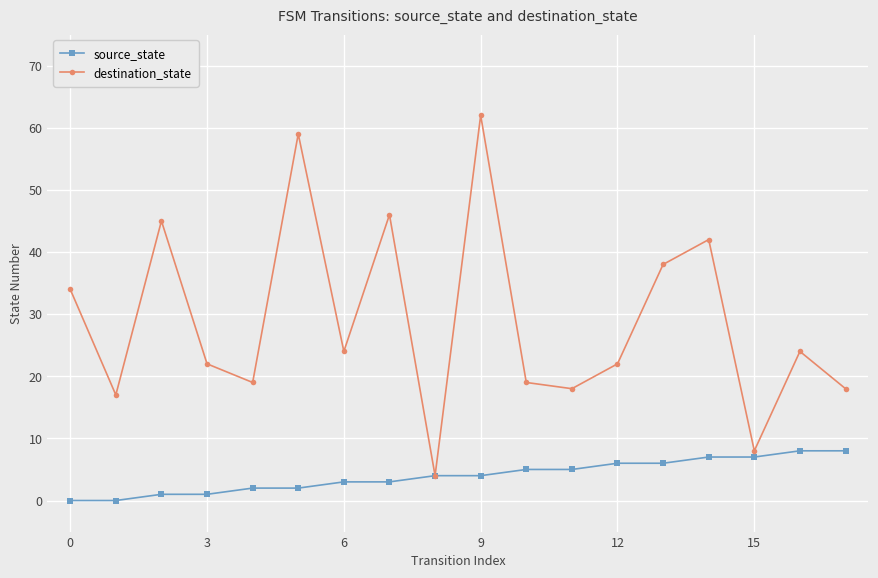

Does the chart have visible grid lines?

Yes